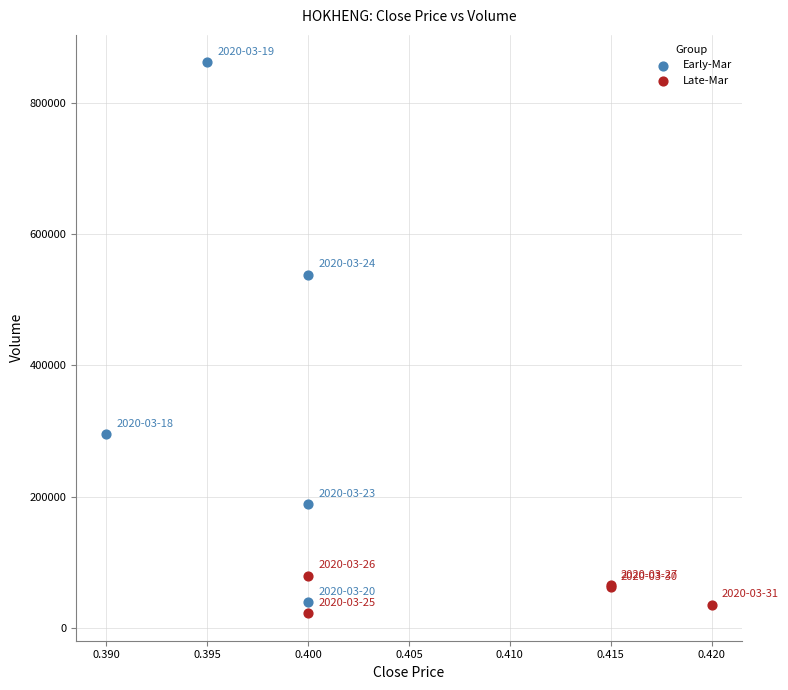

Which series has the widest spread of Y values?

Early-Mar